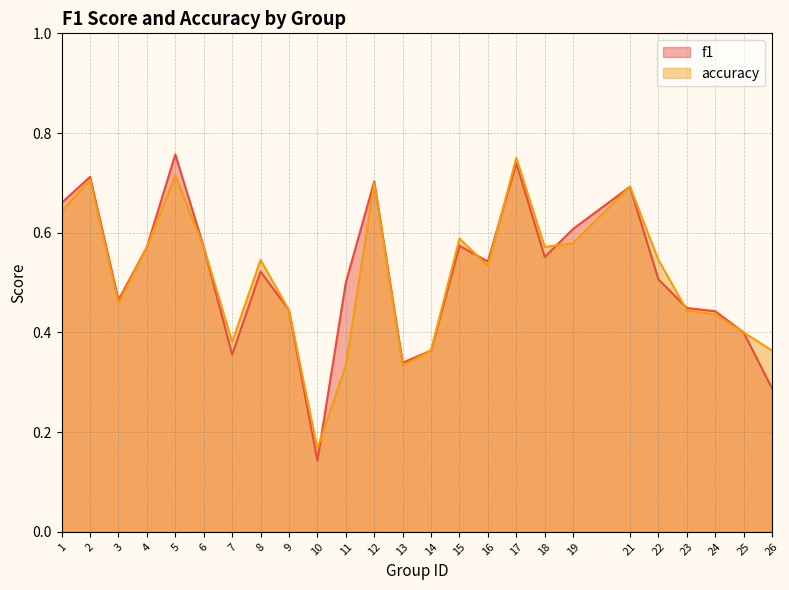

Which series has the largest total across all categories?

f1